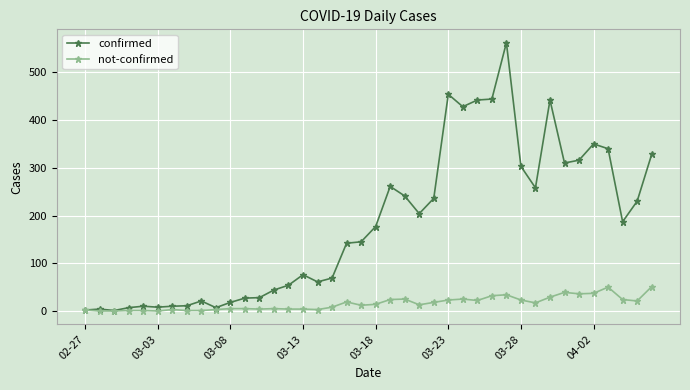

What is the difference between the second highest and minimum values in the not-confirmed series?

50